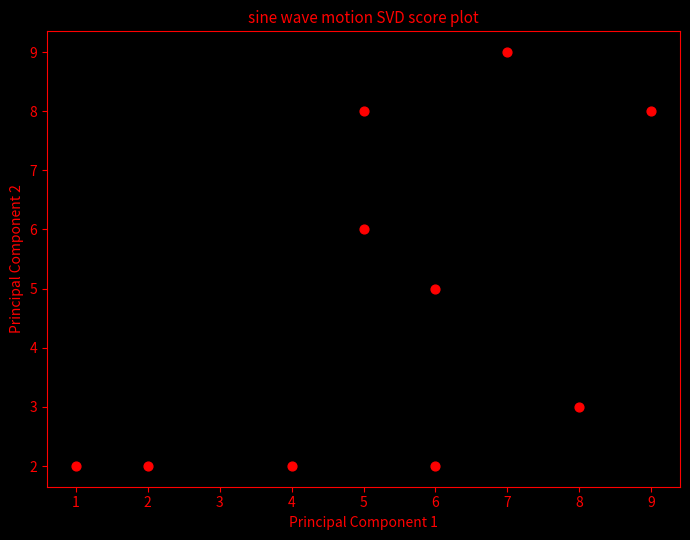

What is the range of Y values (max minus min)?

7